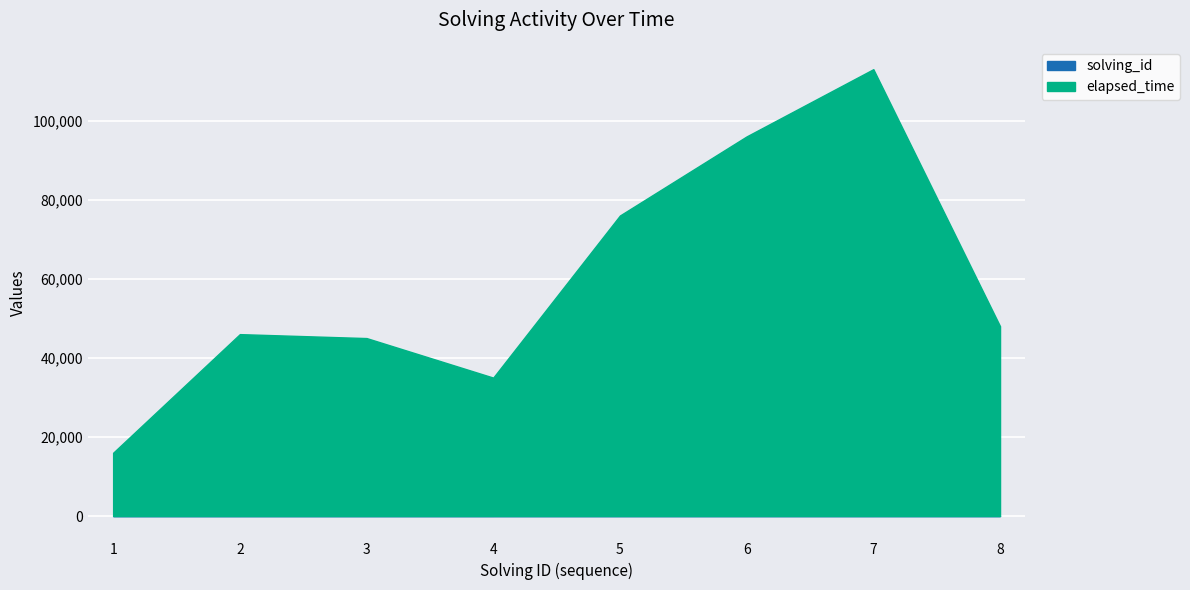

Between 5 and 6, which series saw the biggest shift?

elapsed_time